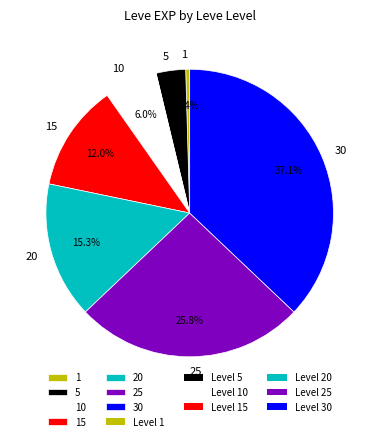

Between 20 and 10, which is larger?

20